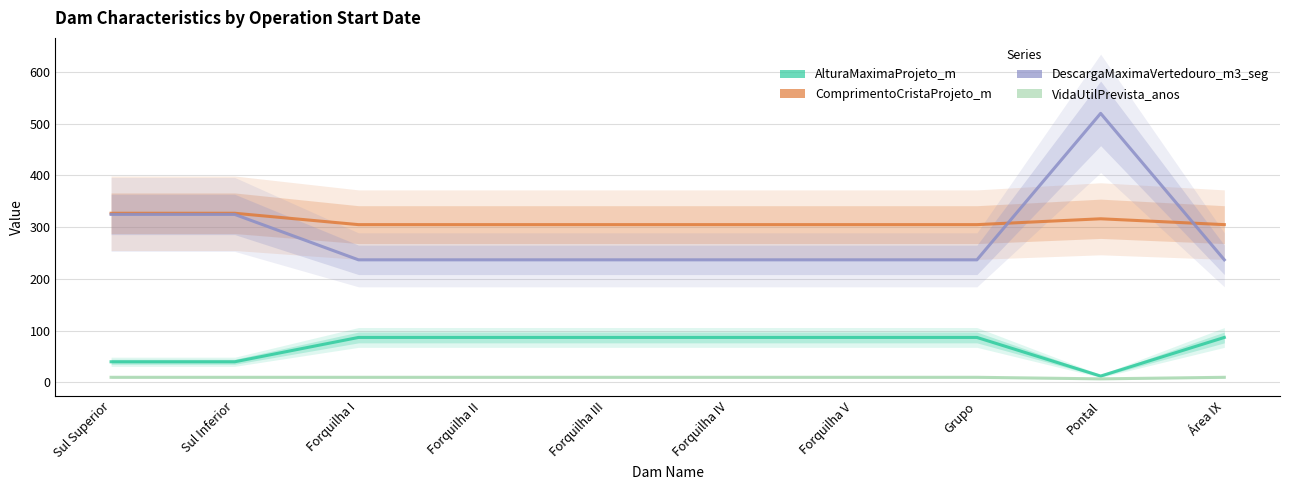

At how many categories does at least one series exceed 246?

10